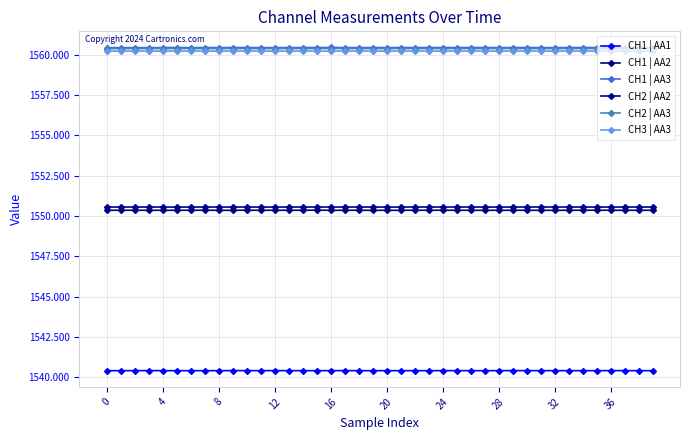

How many CH3 | AA3 values are between 1560 and 1561?

40